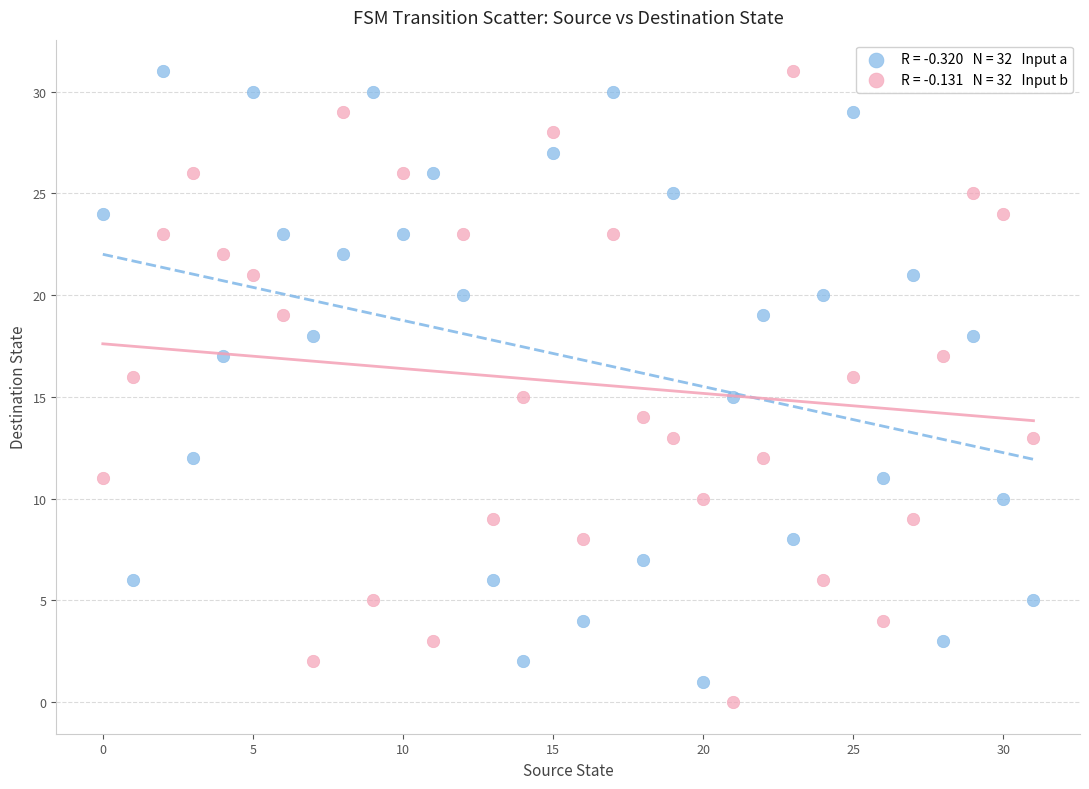

Across all data points, what is the range of Y values (max minus min)?

31